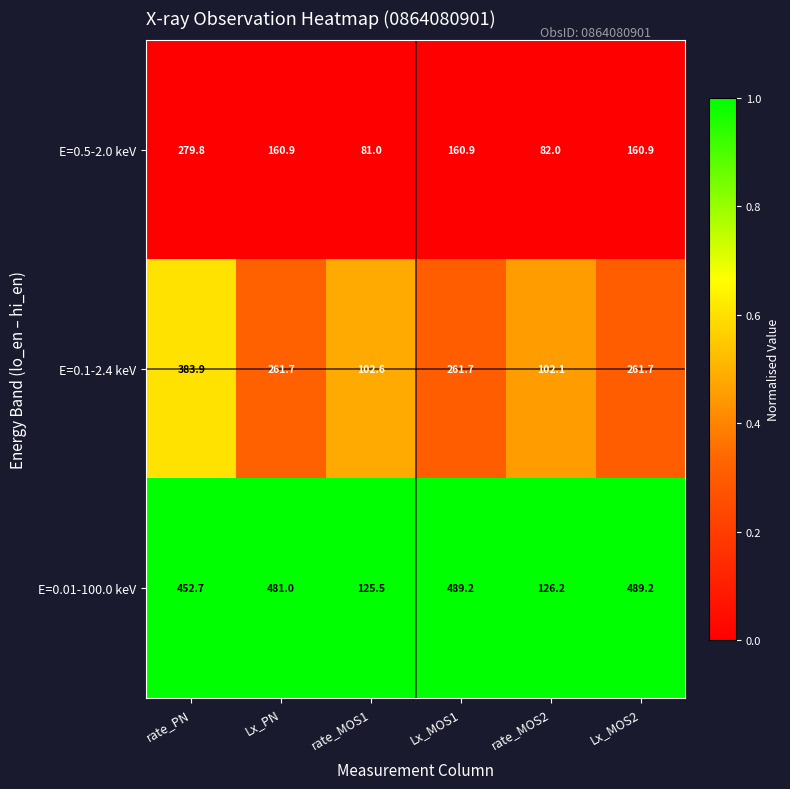

At Lx_PN, list the series in order from largest to smallest.

E=0.01-100.0 keV, E=0.1-2.4 keV, E=0.5-2.0 keV